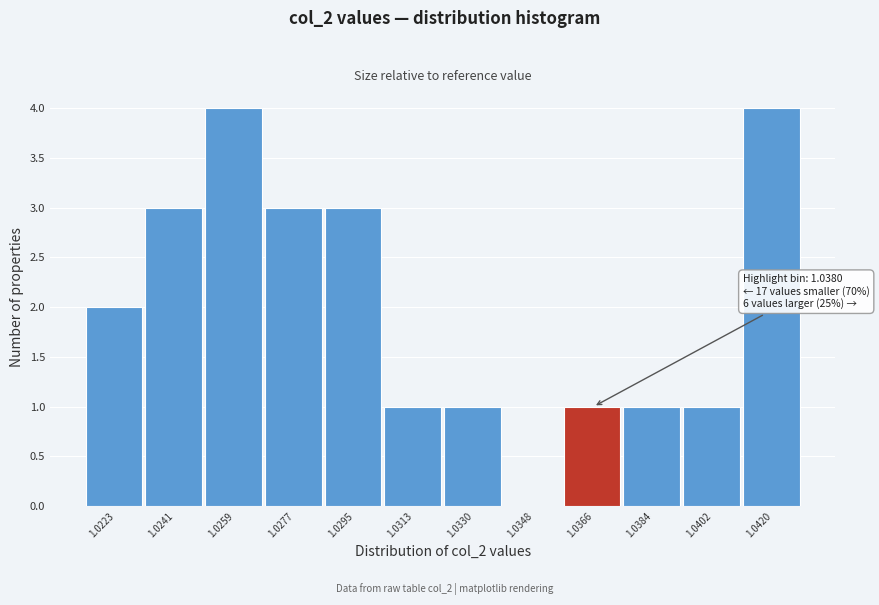

Reading left to right, what are all the values shown in this chart?

1.0223=2	1.0241=3	1.0259=4	1.0277=3	1.0295=3	1.0313=1	1.0330=1	1.0348=0	1.0366=1	1.0384=1	1.0402=1	1.0420=4